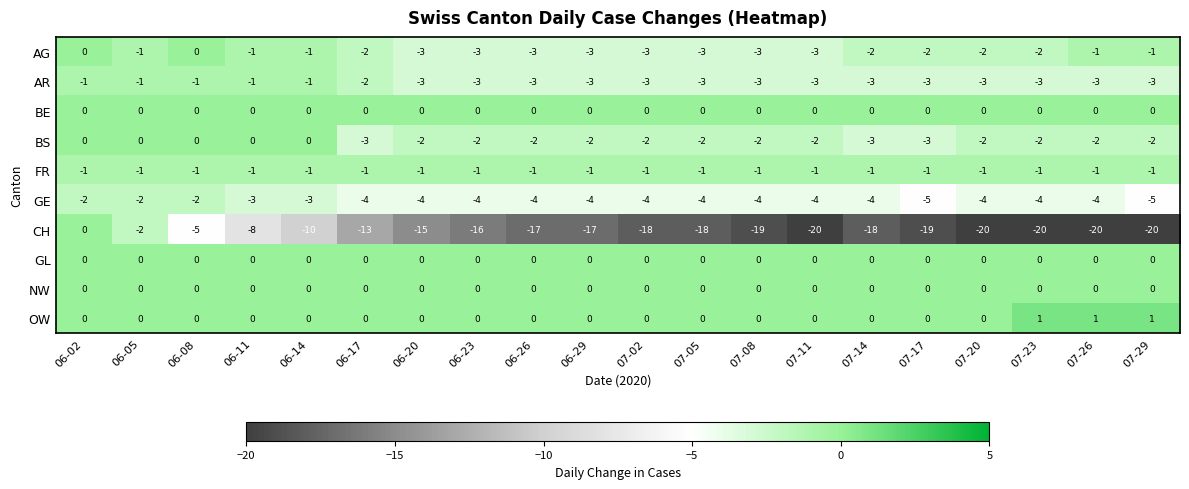

What is the total value across all series at 06-02?

-4